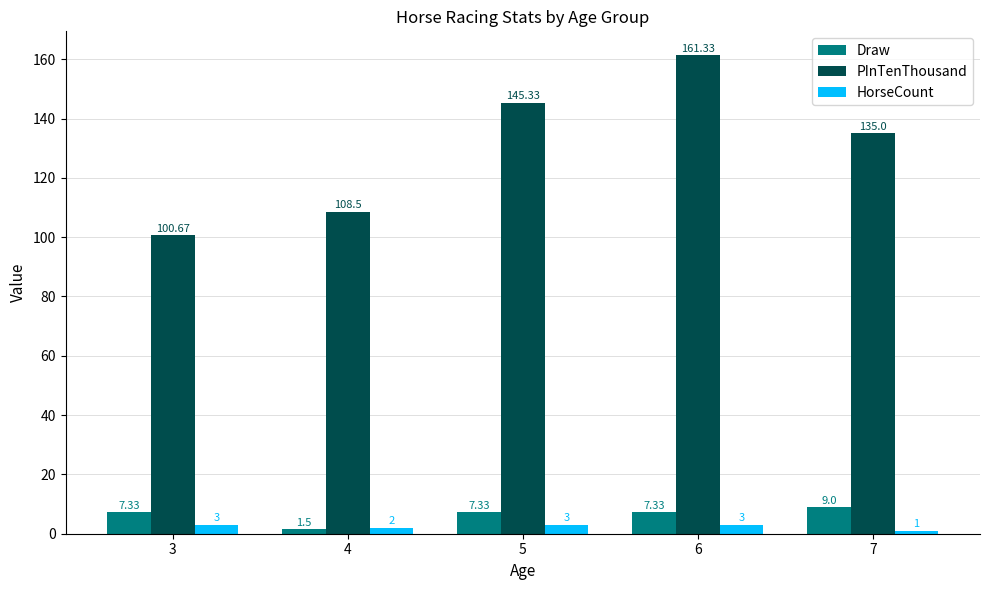

Reading right to left, transcribe all the data shown in this chart.

Draw: 9.0	7.3	7.3	1.5	7.3
PInTenThousand: 135.0	161.3	145.3	108.5	100.7
HorseCount: 1.0	3.0	3.0	2.0	3.0